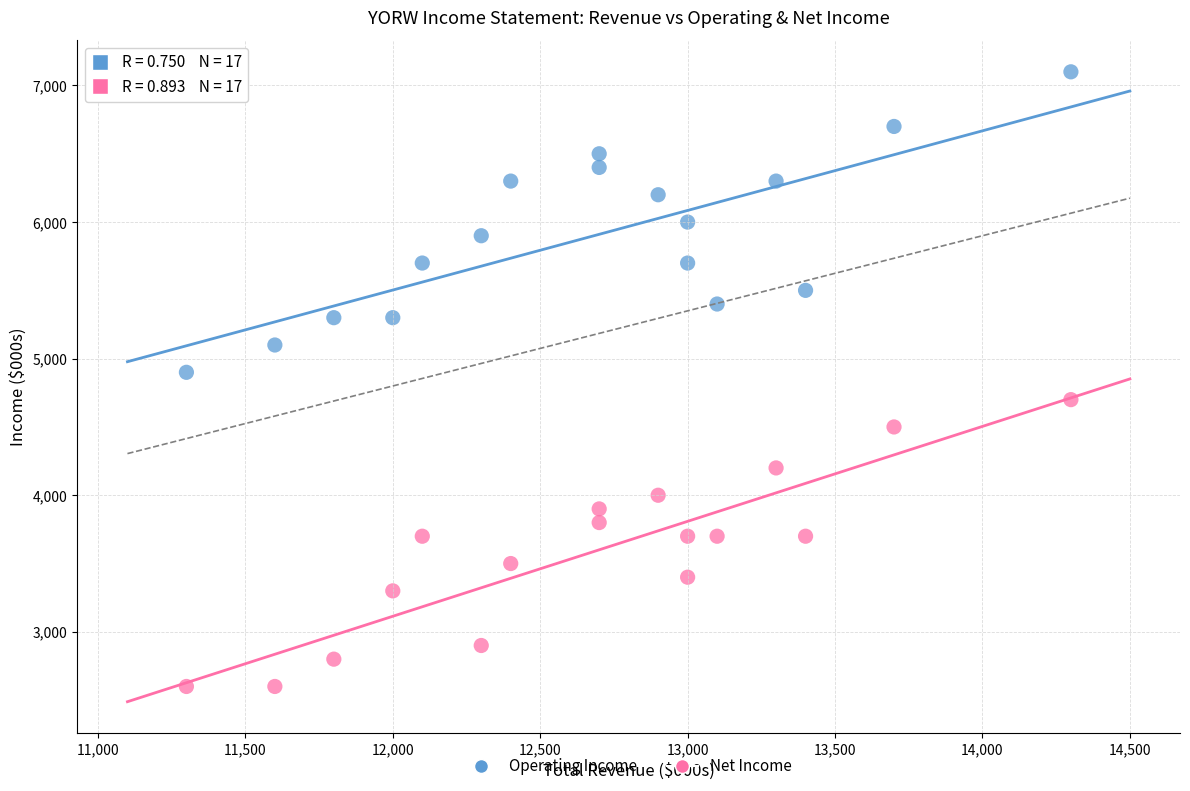

Which series reaches the minimum Y coordinate?

Net Income